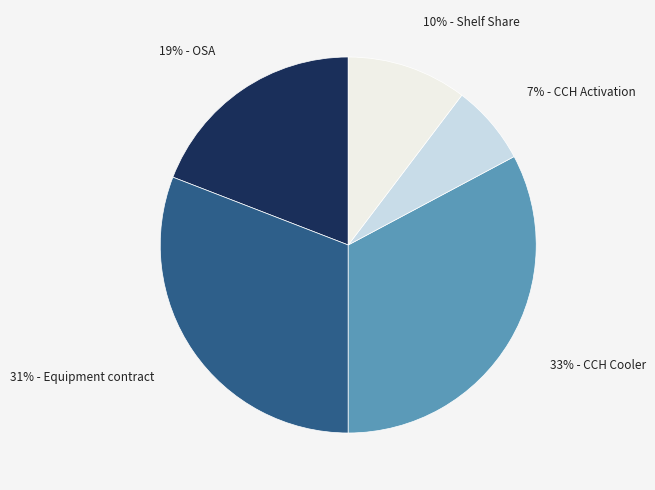

To the nearest percent, what is the difference between the largest and smallest slice percentages?

26%